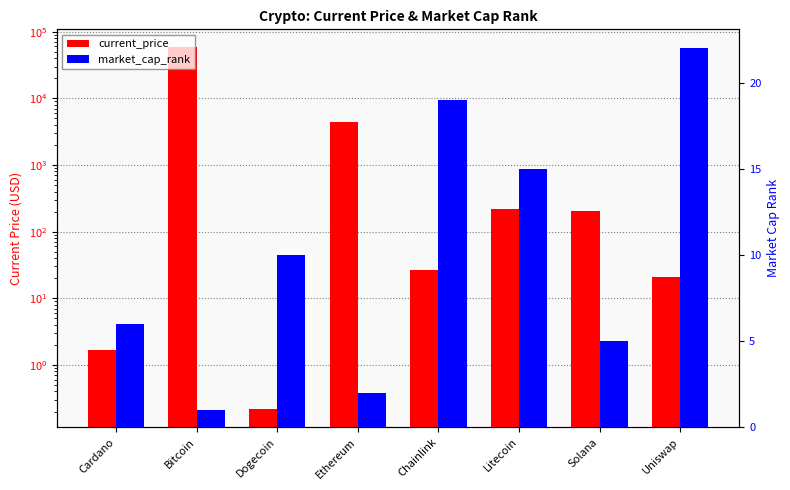

Reading left to right, list all the values displayed in this chart.

current_price: 1.6	58047.0	0.2	4442.0	26.2	217.2	206.3	21.0
market_cap_rank: 6.0	1.0	10.0	2.0	19.0	15.0	5.0	22.0